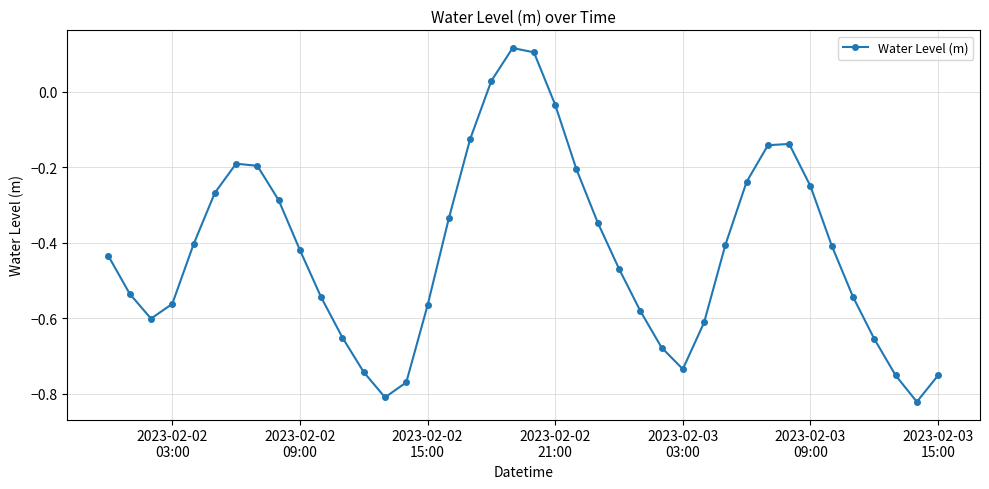

How many interior local peaks (higher than both neighbors) does the data have?

3